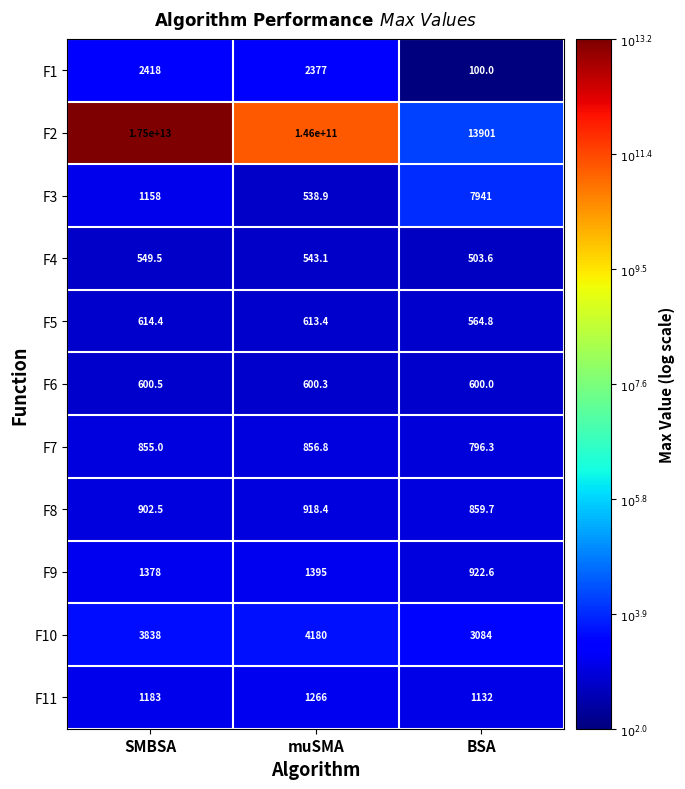

Where does the F1 series first go above 2377?

SMBSA